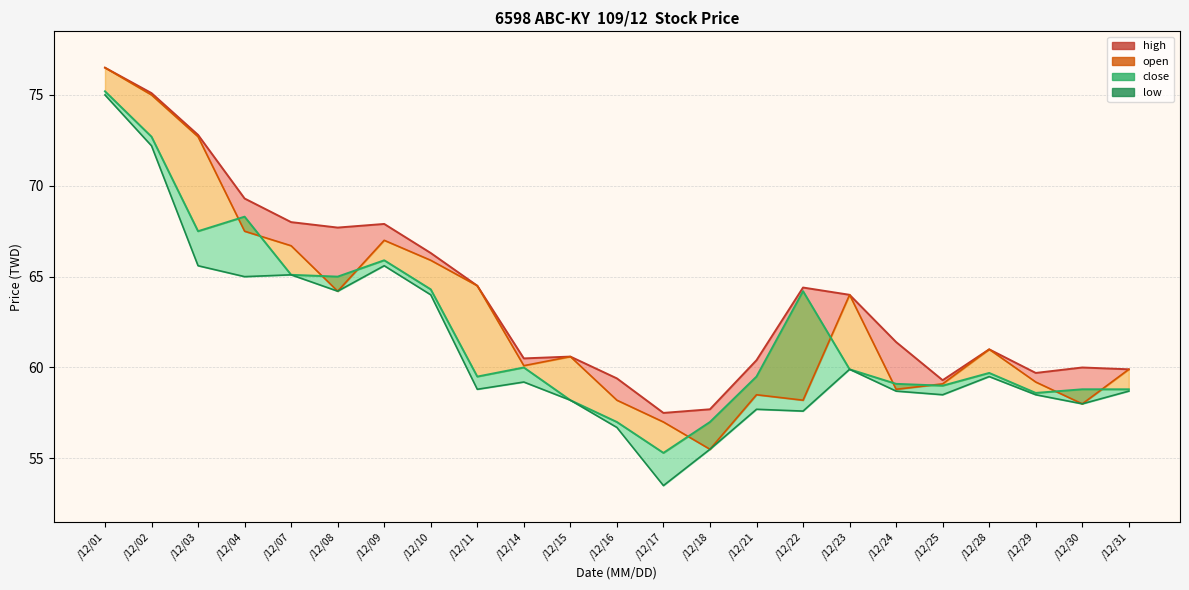

Which has a higher value, /12/21 or /12/18?

/12/21